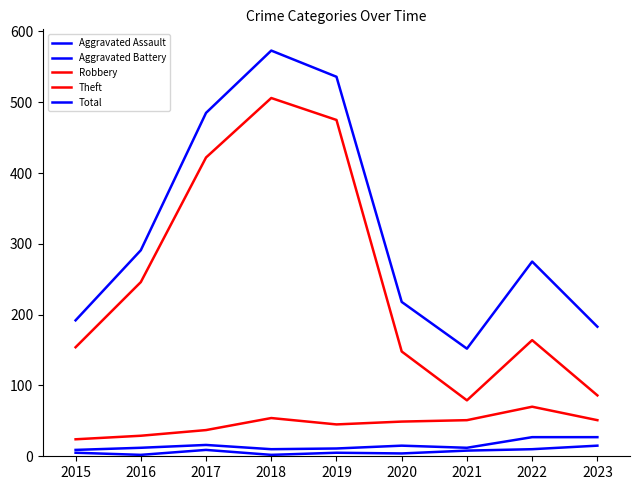

Where is the first local minimum for Robbery?

2019